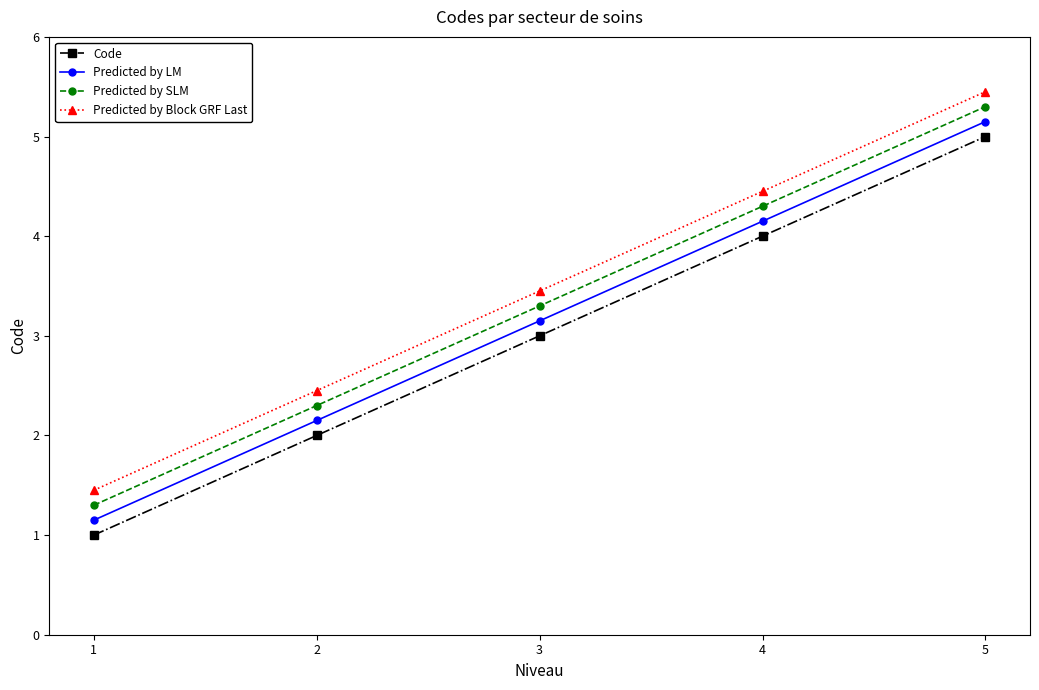

What is the greatest value displayed?

5.5